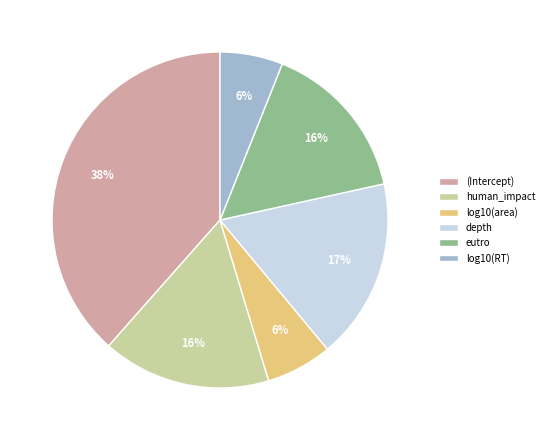

Which slice is the largest?

(Intercept)